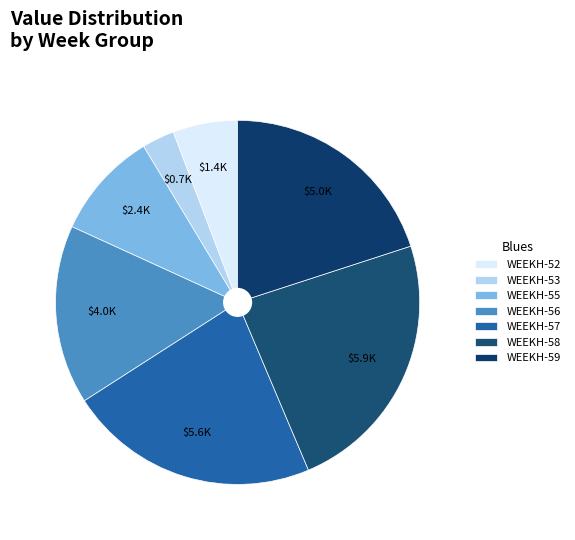

What is the change in value from WEEKH-52 to WEEKH-55?

+946.2